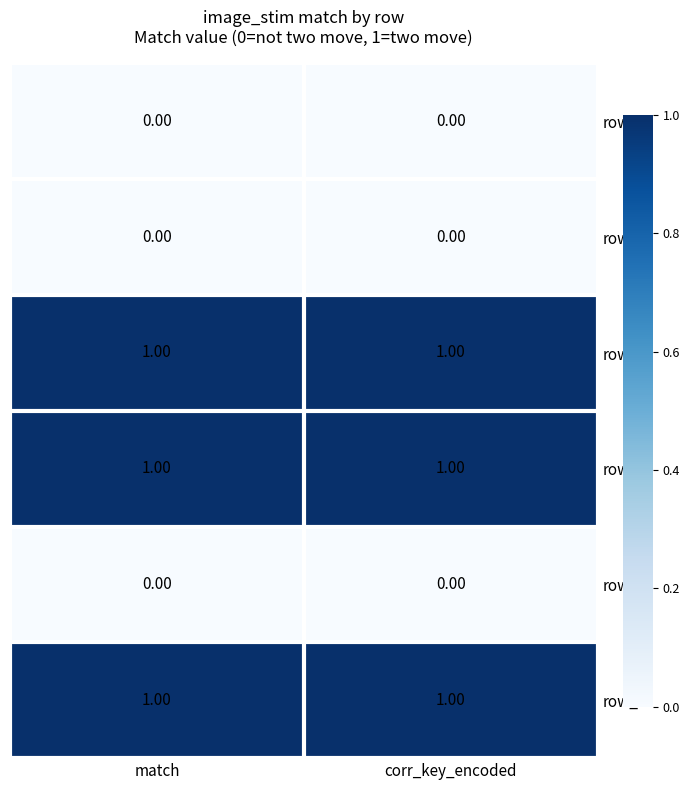

Is the value of row_3 at corr_key_encoded greater than the value of row_4 at match?

Yes